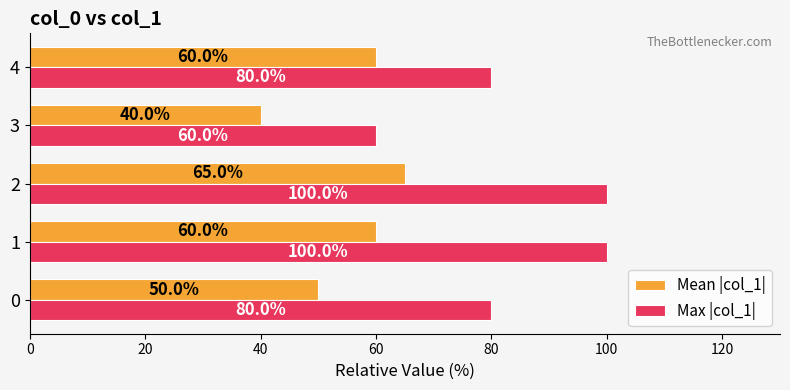

What is the greatest value displayed?

100